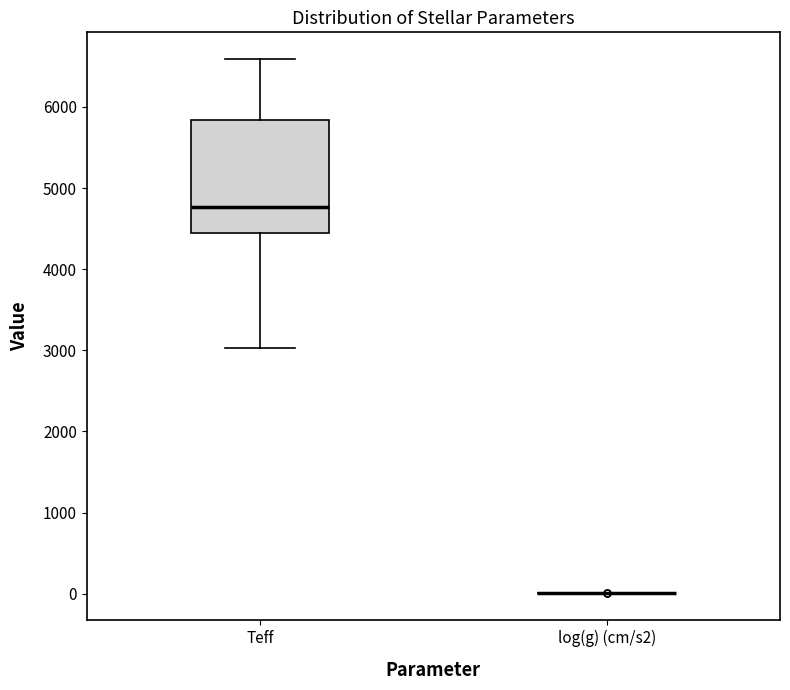

Reading left to right, read every box against the y-axis: the position of its median line, the range the box covers, and the ends of its whiskers. The values are not printed on the chart, so give them approximately, as read against the axis.

Teff: median 4800, box 4500 to 5800, whiskers 3000 to 6600
log(g) (cm/s2): box collapsed to a line at 0, whiskers 0 to 0